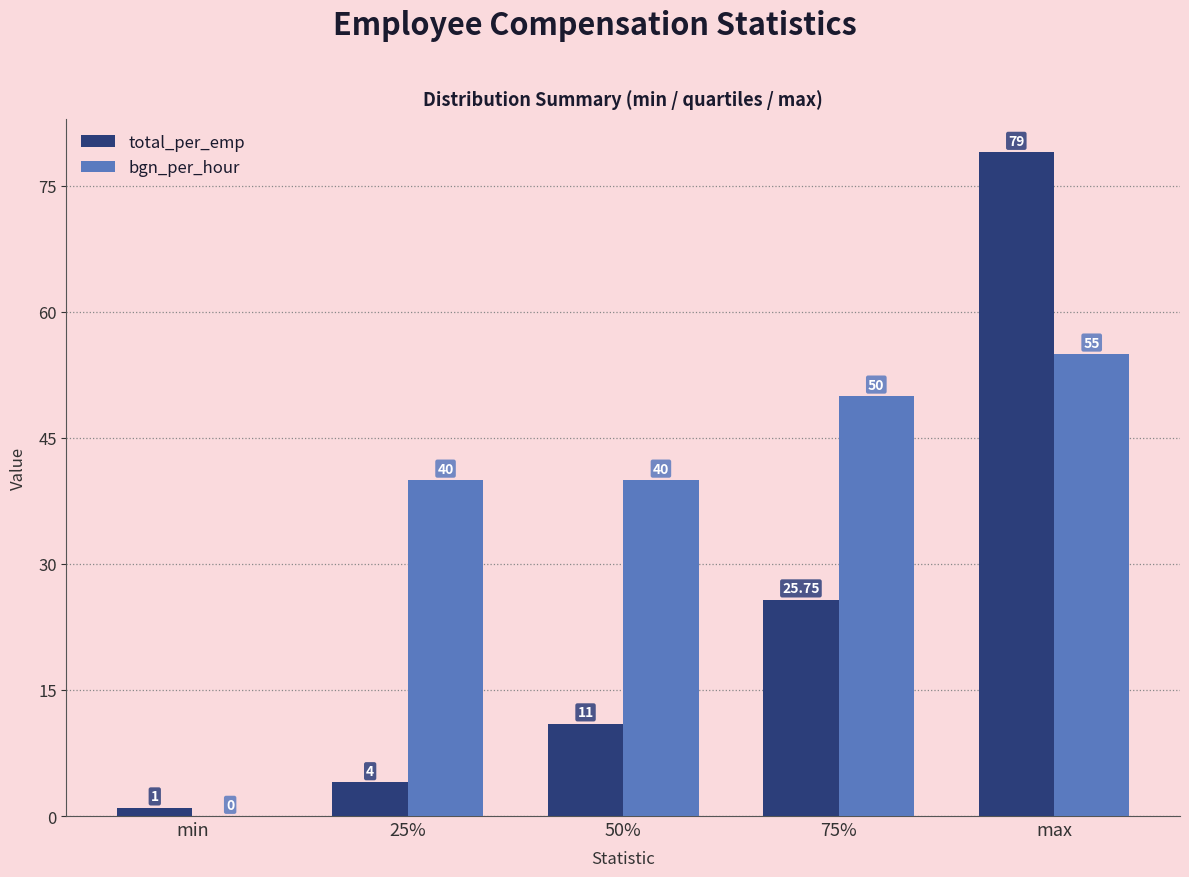

The value of bgn_per_hour at 75% is 76.4. True or false?

False